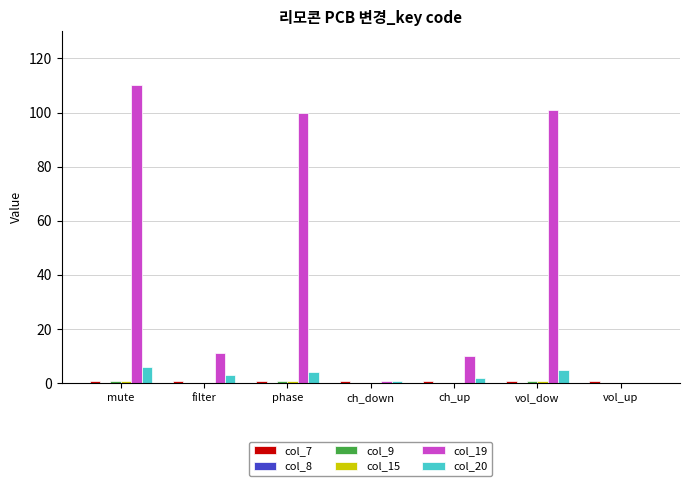

Is it true that col_19 equals 101 at vol_dow?

True